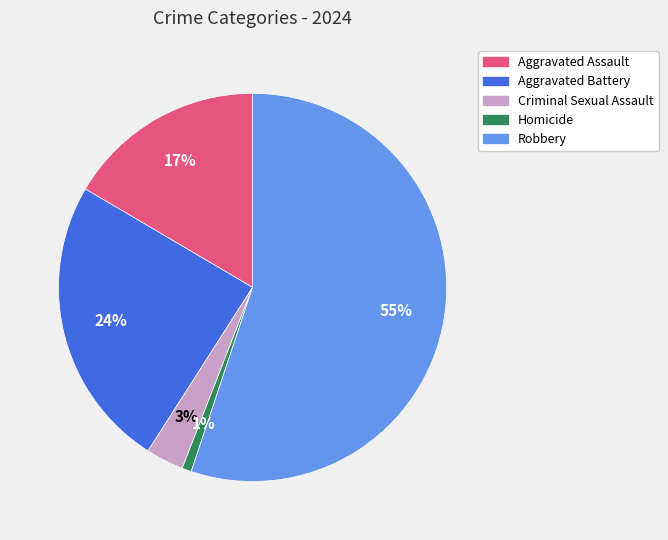

Is there any slice that represents more than half of the pie?

Yes